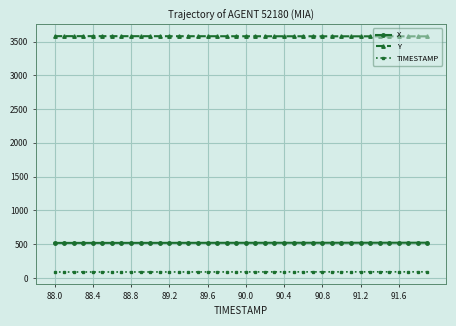

True or false: Y and X cross at least once.

False